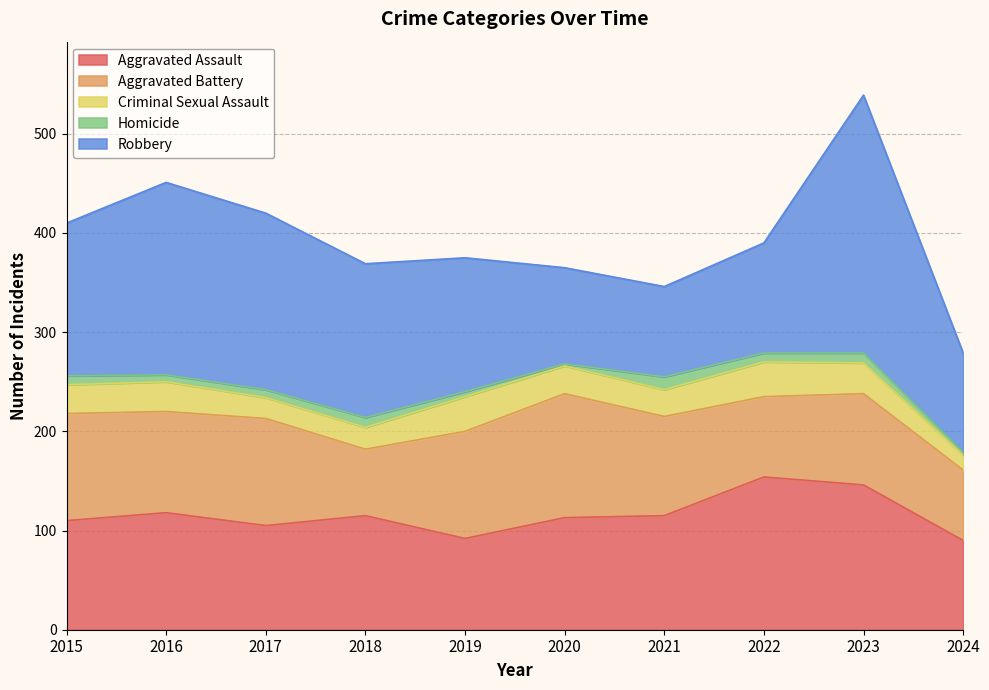

What is the difference between the highest and lowest values at 2015?

145